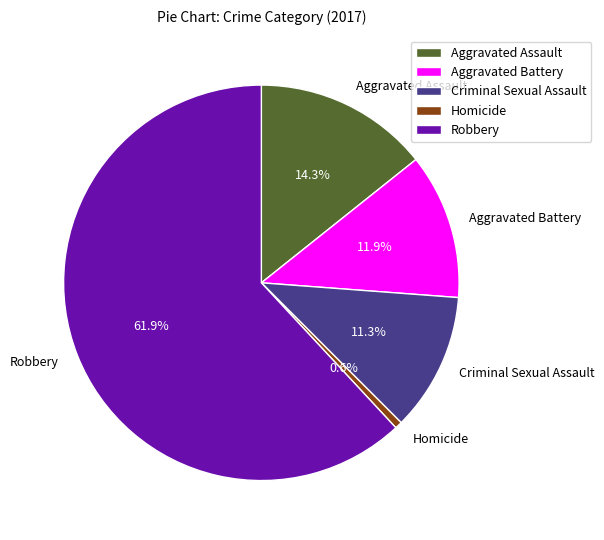

Is there a majority slice in this chart?

Yes